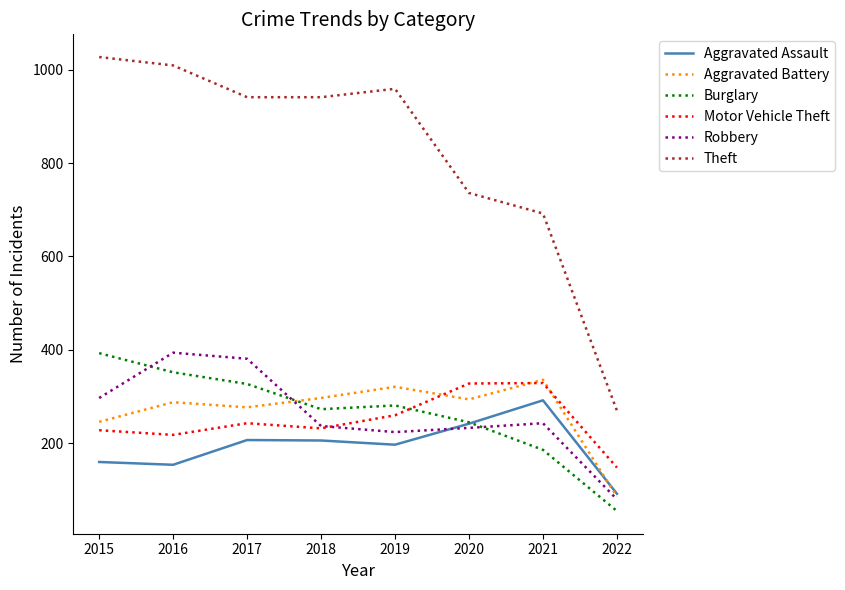

True or false: Theft and Aggravated Battery cross at least once.

False